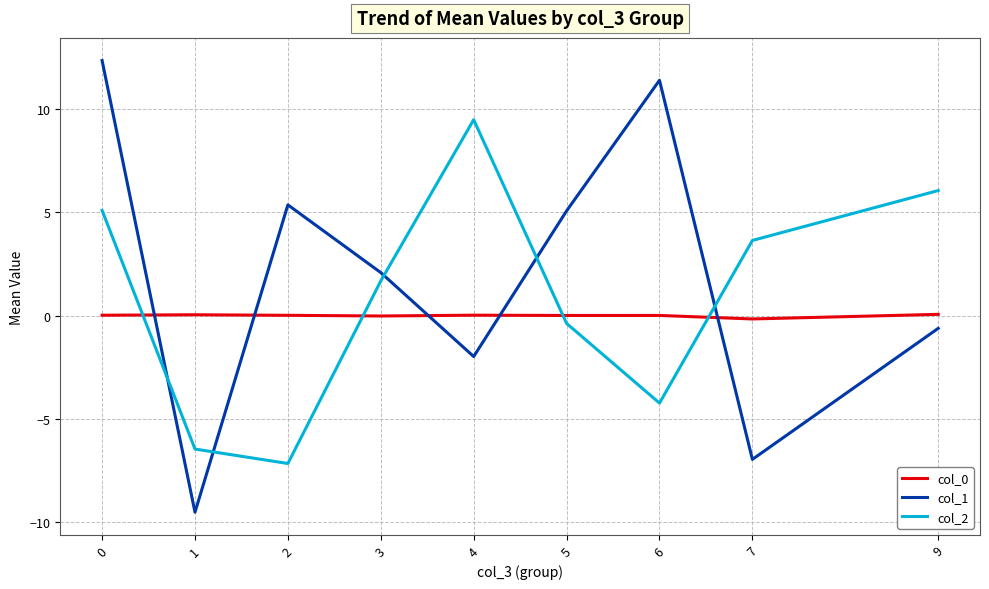

True or false: col_2 and col_0 cross at least once.

True